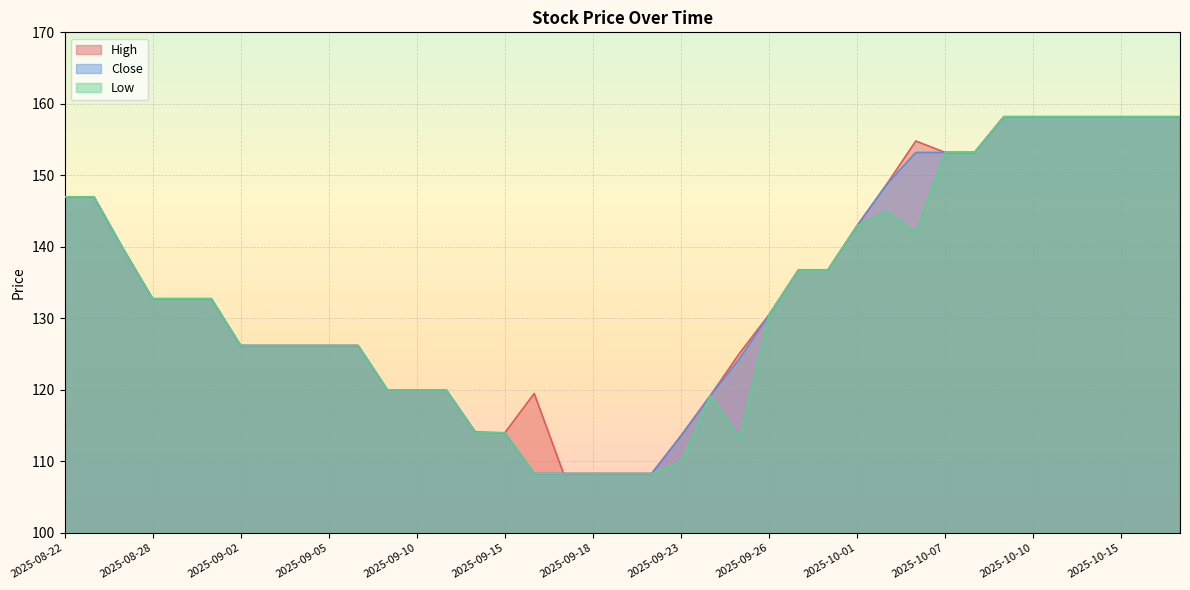

Reading left to right, list all the values displayed in this chart.

High: 2025-08-22=147.0	2025-08-25=147.0	2025-08-26=139.7	2025-08-28=132.8	2025-08-29=132.8	2025-09-01=132.8	2025-09-02=126.2	2025-09-03=126.2	2025-09-04=126.2	2025-09-05=126.2	2025-09-08=126.2	2025-09-09=120.0	2025-09-10=120.0	2025-09-11=120.0	2025-09-12=114.1	2025-09-15=114.0	2025-09-16=119.5	2025-09-17=108.3	2025-09-18=108.3	2025-09-19=108.3	2025-09-22=108.3	2025-09-23=113.6	2025-09-24=119.2	2025-09-25=125.2	2025-09-26=130.5	2025-09-29=136.8	2025-09-30=136.8	2025-10-01=142.9	2025-10-03=148.7	2025-10-06=154.8	2025-10-07=153.2	2025-10-08=153.2	2025-10-09=158.2	2025-10-10=158.2	2025-10-13=158.2	2025-10-14=158.2	2025-10-15=158.2	2025-10-16=158.2	2025-10-17=158.2
Close: 2025-08-22=147.0	2025-08-25=147.0	2025-08-26=139.7	2025-08-28=132.8	2025-08-29=132.8	2025-09-01=132.8	2025-09-02=126.2	2025-09-03=126.2	2025-09-04=126.2	2025-09-05=126.2	2025-09-08=126.2	2025-09-09=120.0	2025-09-10=120.0	2025-09-11=120.0	2025-09-12=114.0	2025-09-15=114.0	2025-09-16=108.3	2025-09-17=108.3	2025-09-18=108.3	2025-09-19=108.3	2025-09-22=108.3	2025-09-23=113.6	2025-09-24=119.2	2025-09-25=124.4	2025-09-26=130.5	2025-09-29=136.8	2025-09-30=136.8	2025-10-01=142.9	2025-10-03=148.7	2025-10-06=153.2	2025-10-07=153.2	2025-10-08=153.2	2025-10-09=158.2	2025-10-10=158.2	2025-10-13=158.2	2025-10-14=158.2	2025-10-15=158.2	2025-10-16=158.2	2025-10-17=158.2
Low: 2025-08-22=147.0	2025-08-25=147.0	2025-08-26=139.7	2025-08-28=132.8	2025-08-29=132.8	2025-09-01=132.8	2025-09-02=126.2	2025-09-03=126.2	2025-09-04=126.2	2025-09-05=126.2	2025-09-08=126.2	2025-09-09=120.0	2025-09-10=120.0	2025-09-11=120.0	2025-09-12=114.0	2025-09-15=114.0	2025-09-16=108.3	2025-09-17=108.3	2025-09-18=108.3	2025-09-19=108.3	2025-09-22=108.3	2025-09-23=110.0	2025-09-24=119.2	2025-09-25=113.2	2025-09-26=130.5	2025-09-29=136.8	2025-09-30=136.8	2025-10-01=142.9	2025-10-03=144.9	2025-10-06=142.0	2025-10-07=153.2	2025-10-08=153.2	2025-10-09=158.2	2025-10-10=158.2	2025-10-13=158.2	2025-10-14=158.2	2025-10-15=158.2	2025-10-16=158.2	2025-10-17=158.2